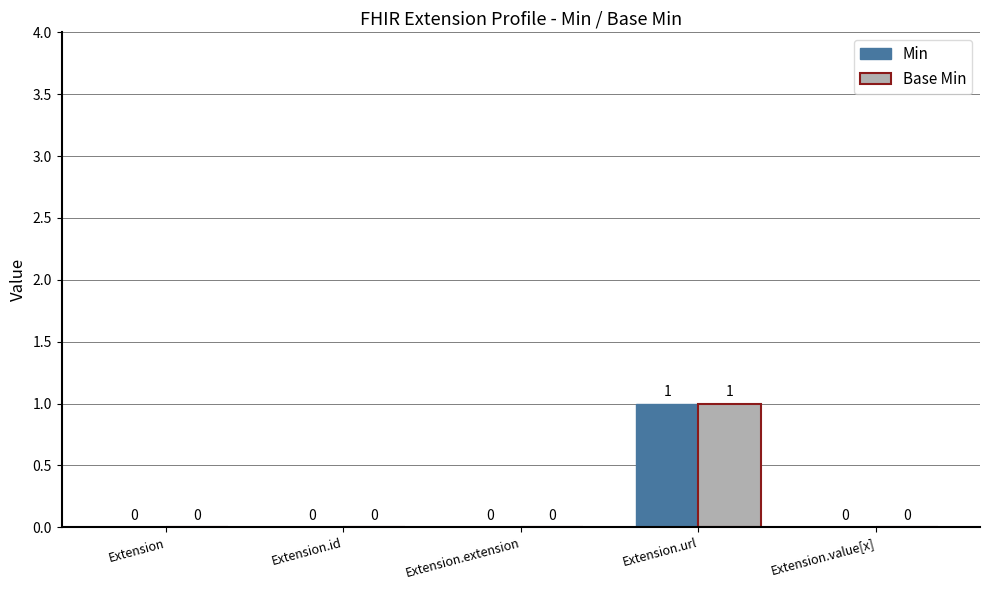

How many Base Min values are between 0 and 1?

5